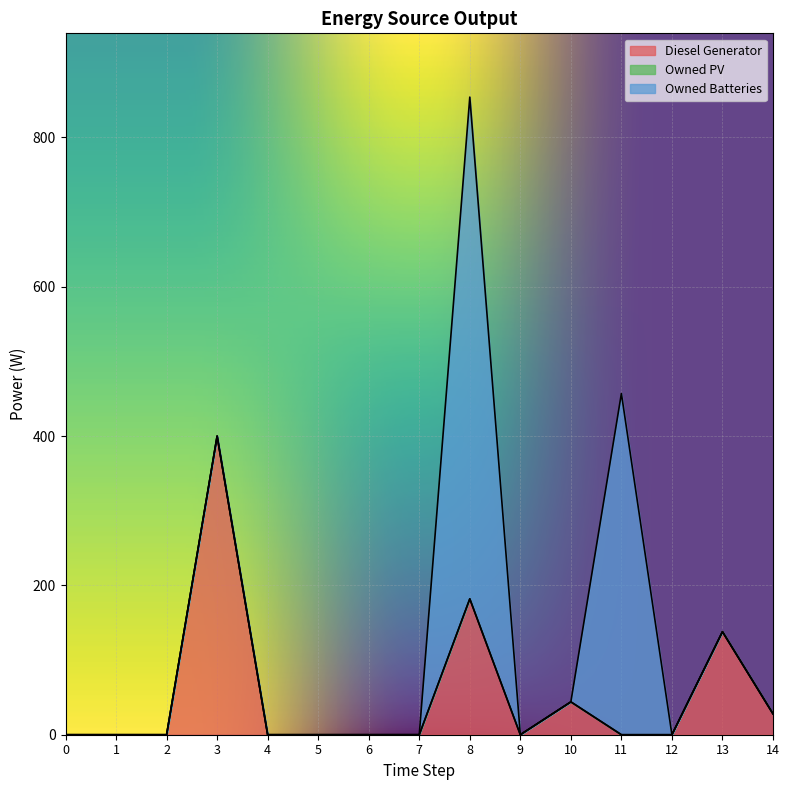

At which category is the sum across all series the highest?

8